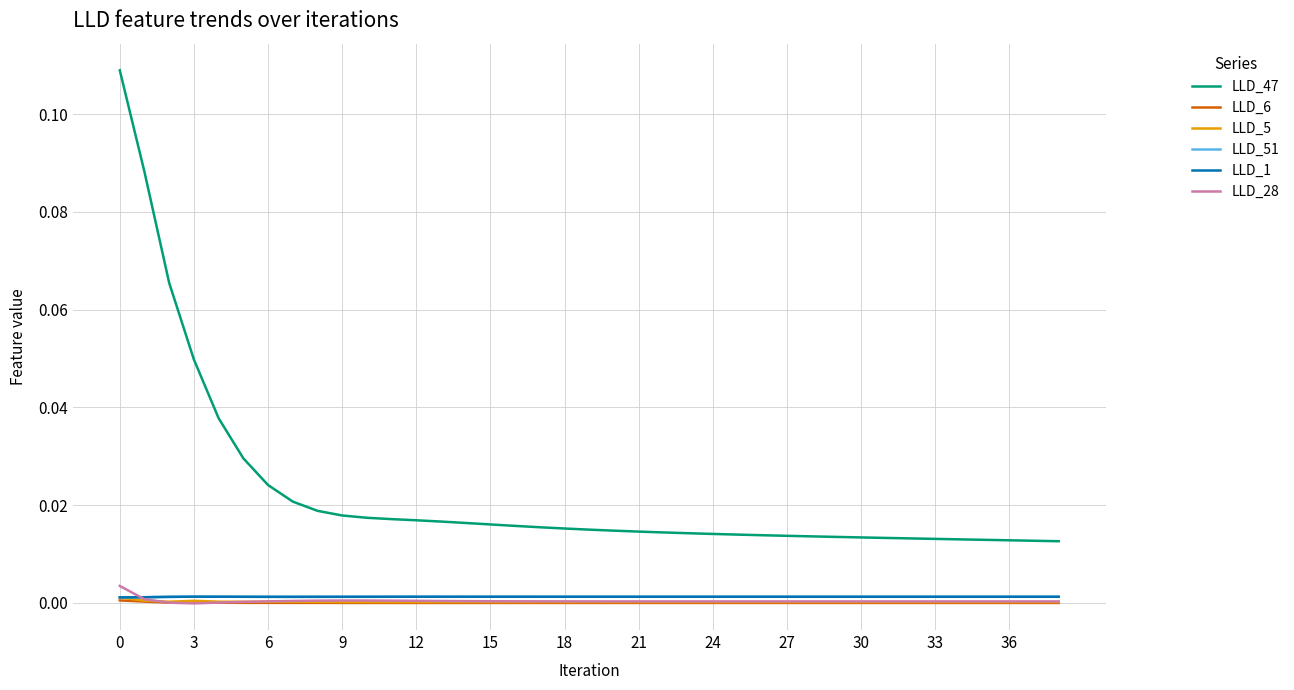

Does the chart display data point markers on the line(s)?

No